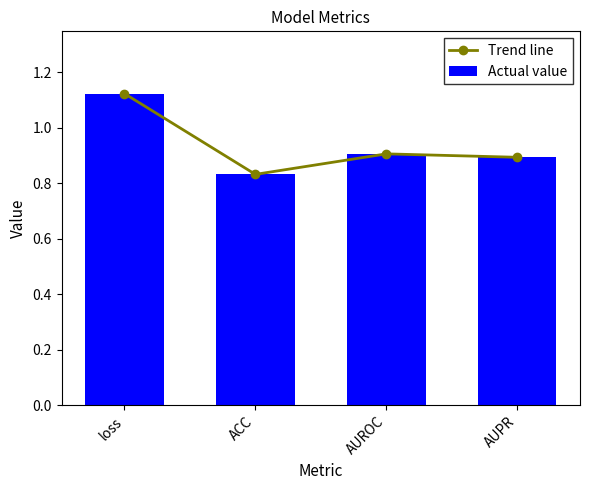

Is it true that Trend line equals 1.5 at AUPR?

False